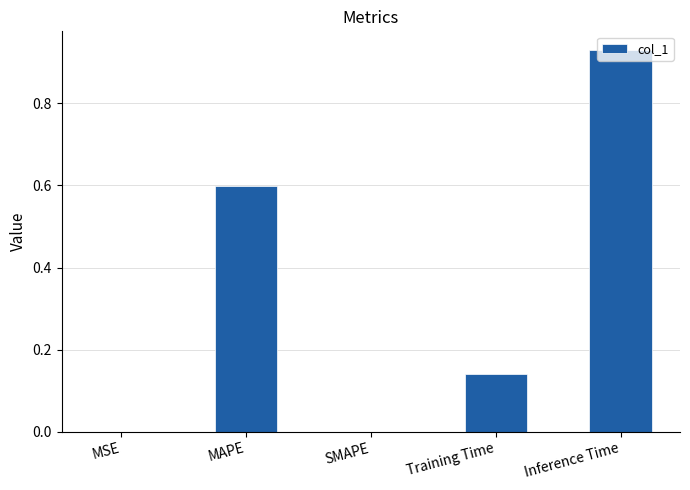

At which category does the chart reach its peak across all series?

Inference Time